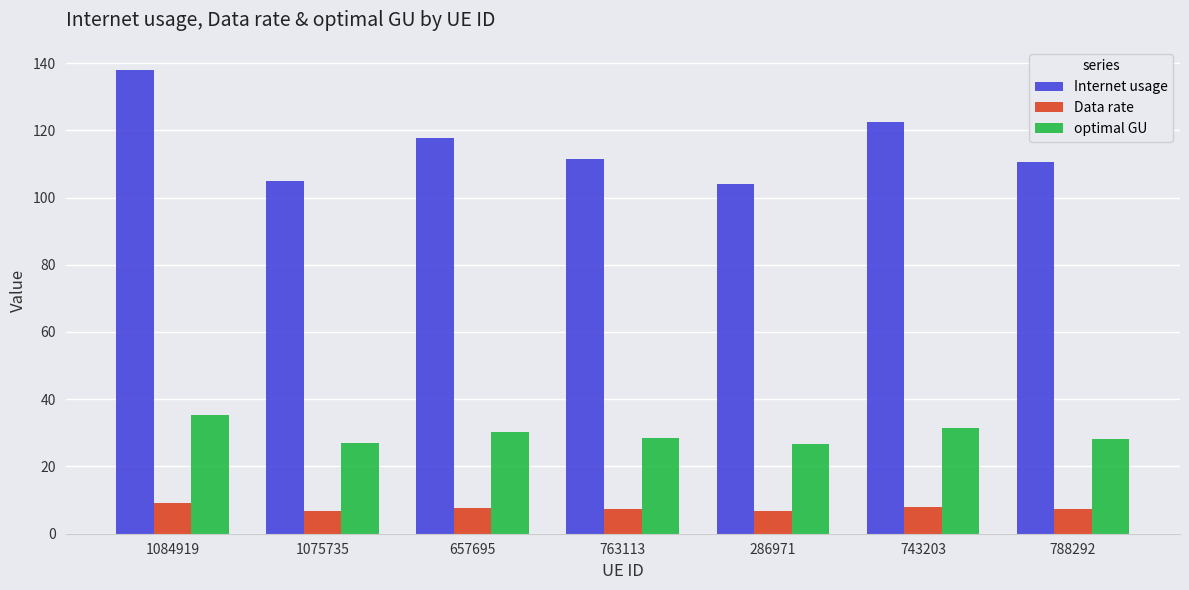

Rank the series at 743203 from highest to lowest value.

Internet usage, optimal GU, Data rate